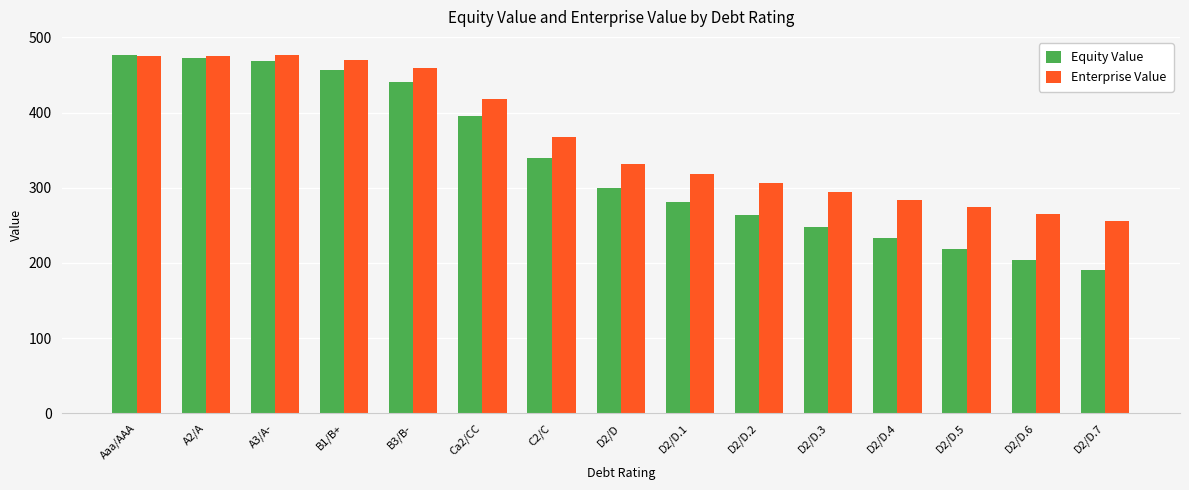

What is the total value across all series at D2/D.2?

570.3